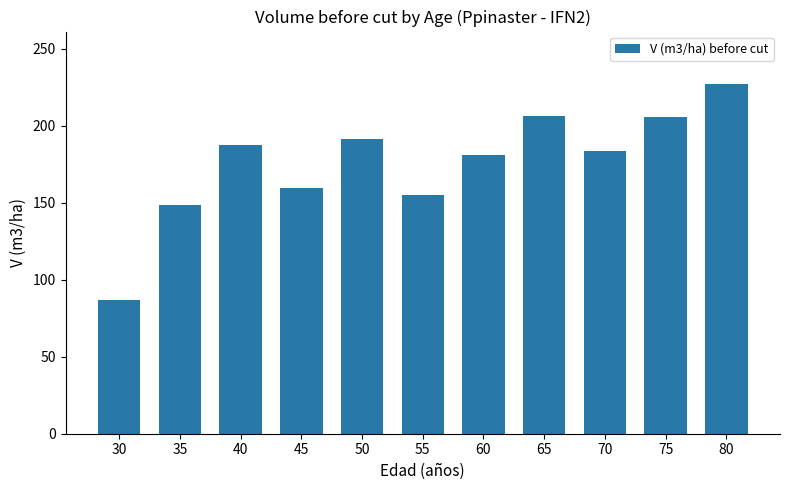

What is the value of the 9th bar from the left?

183.4